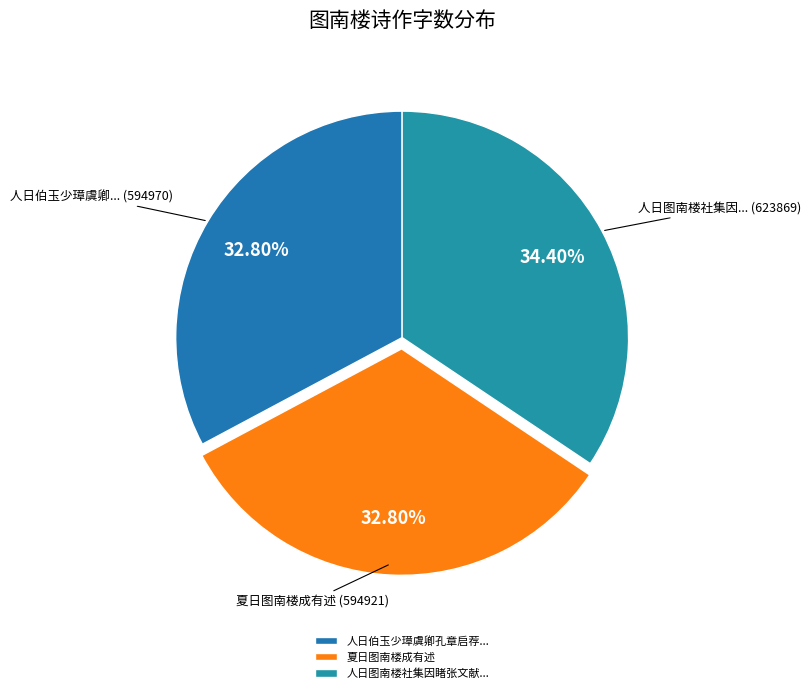

Which category has the biggest portion of the pie?

人日图南楼社集因睹张文献...